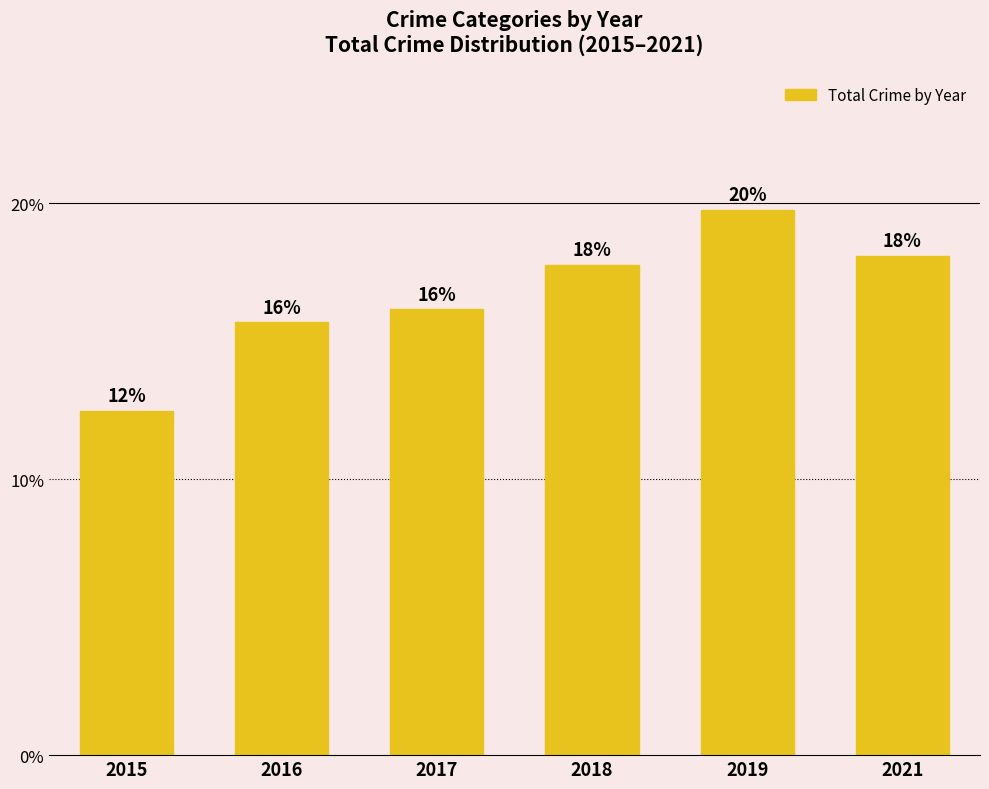

Rank the categories by value from lowest to highest.

2015, 2016, 2017, 2018, 2021, 2019